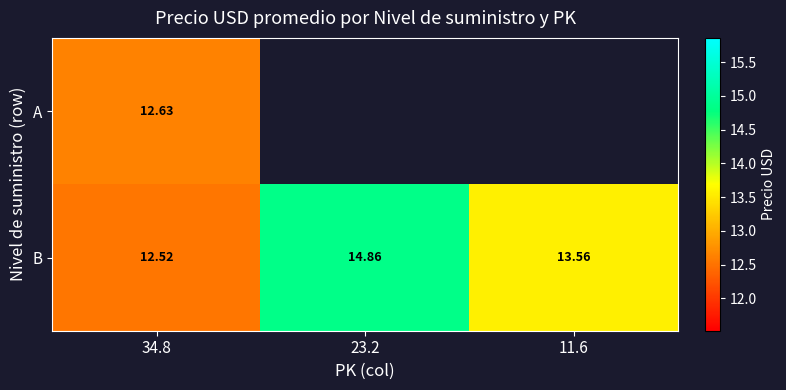

The A series shows 12.6 at 34.8. True or false?

True